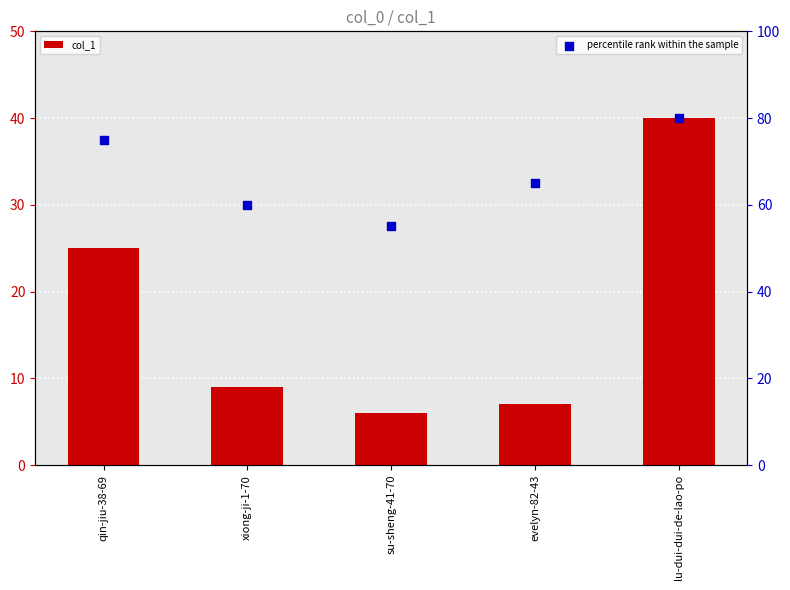

At how many categories does at least one series exceed 18?

5